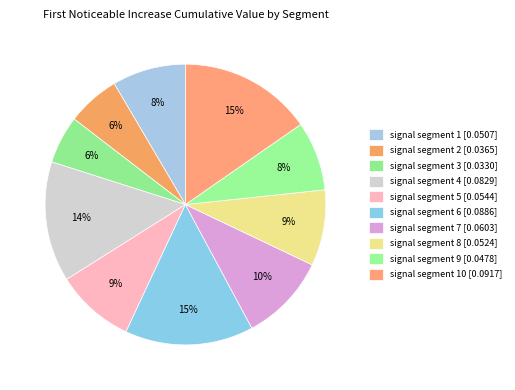

How many segments does this pie chart have?

10